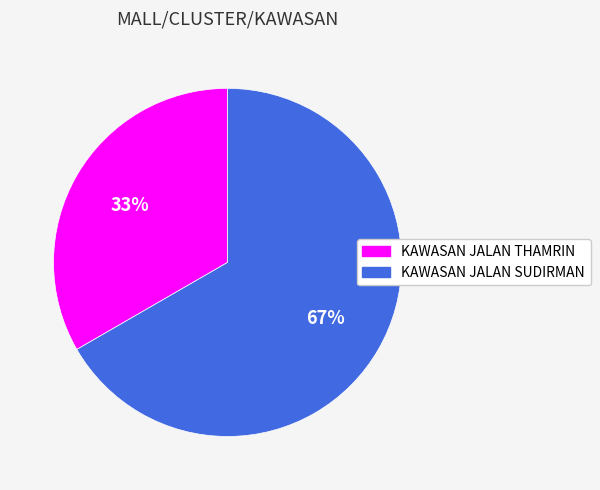

To the nearest percent, what is the combined percentage of KAWASAN JALAN THAMRIN and KAWASAN JALAN SUDIRMAN?

100%